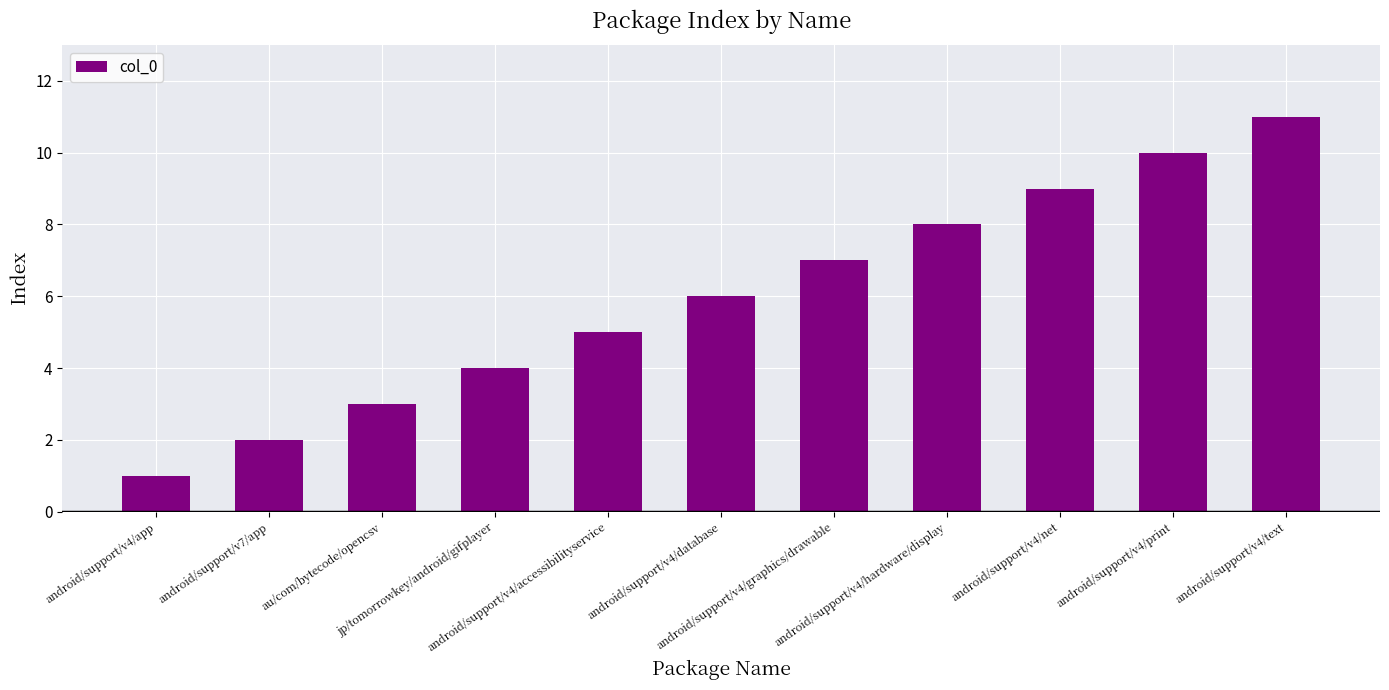

What is the change in value from android/support/v7/app to au/com/bytecode/opencsv?

+1